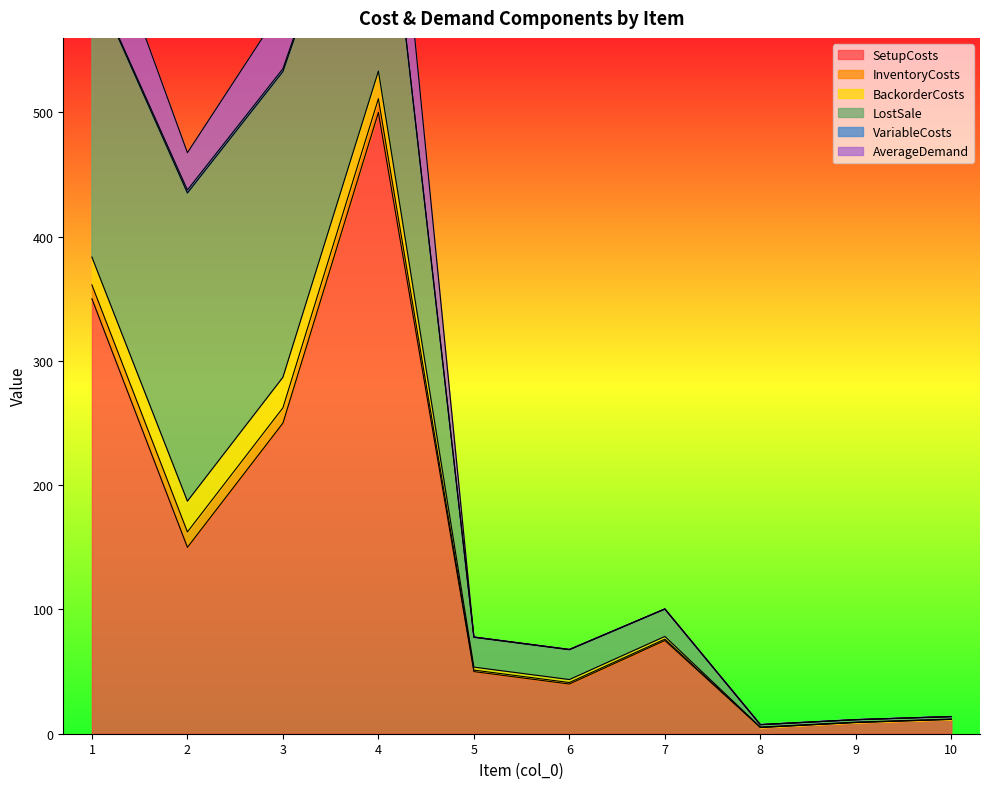

What is the sum of the BackorderCosts values at 7 and 10?

2.4